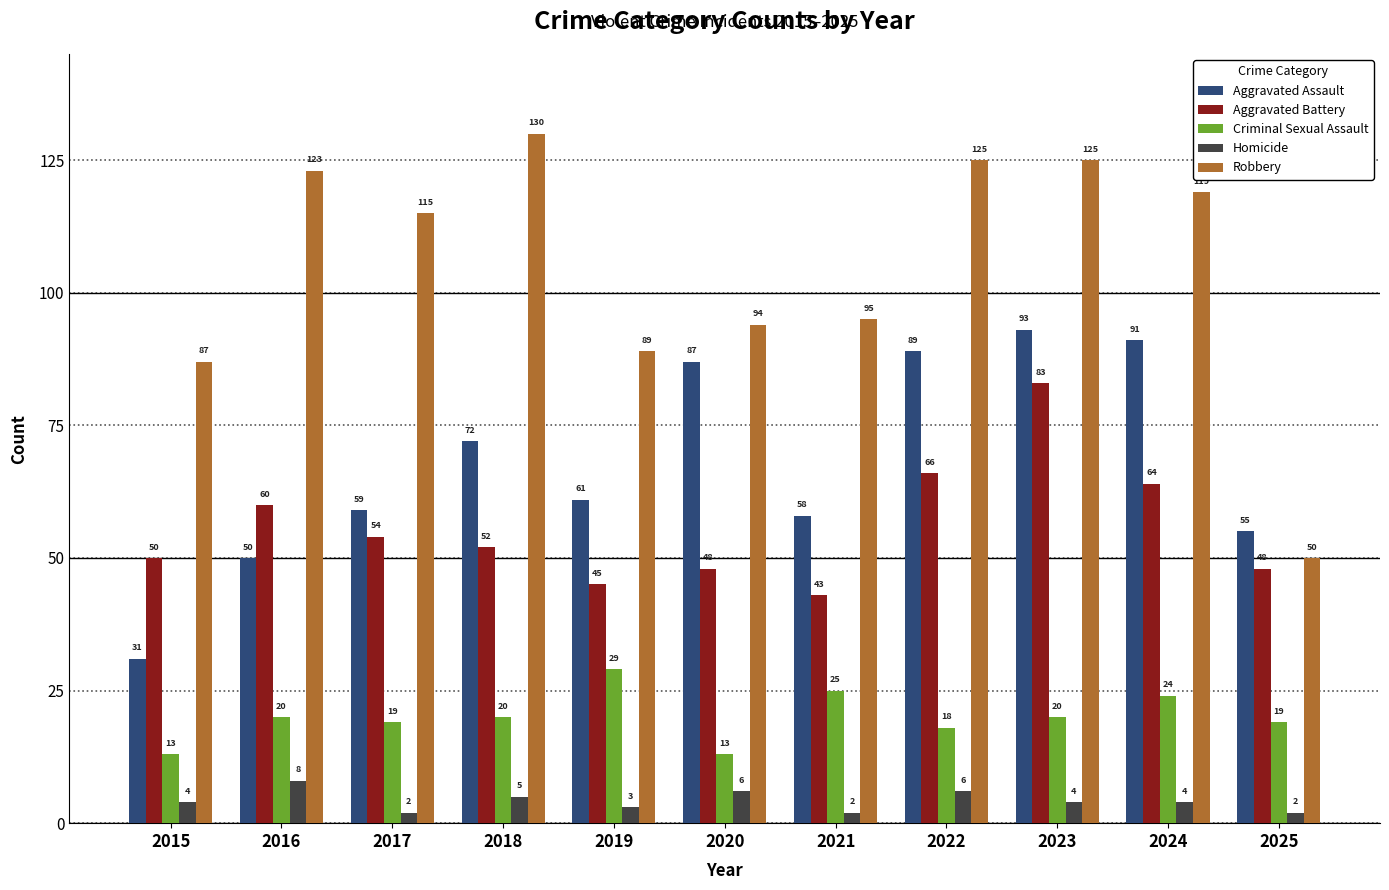

Where is Aggravated Battery nearest to the value 63?

2024